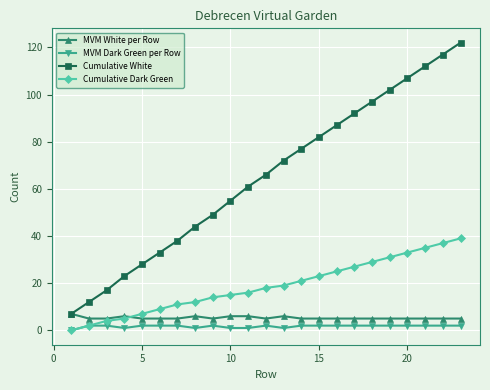

True or false: Cumulative White and MVM Dark Green per Row cross at least once.

False